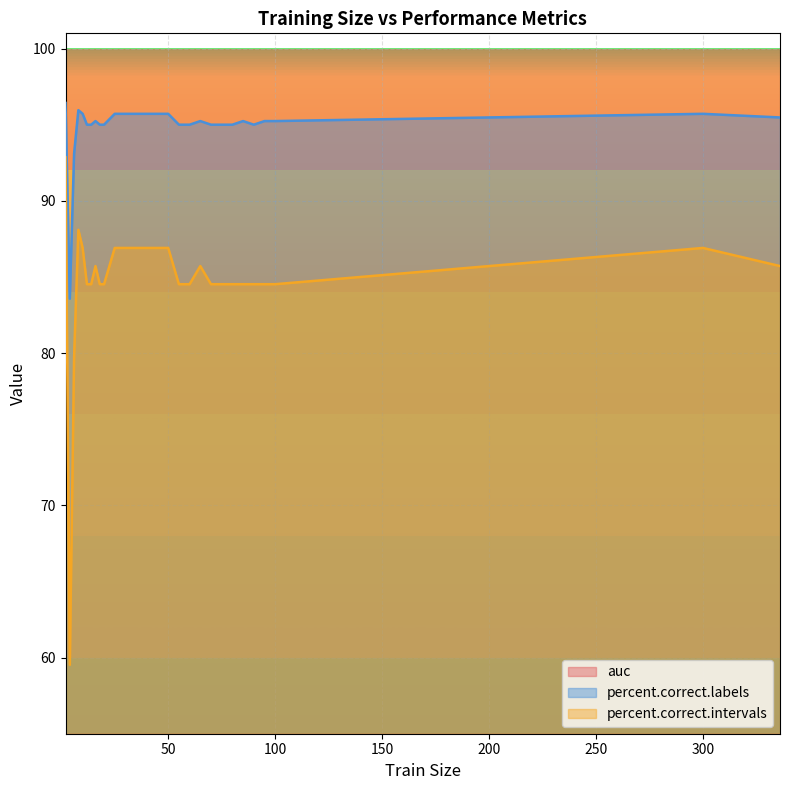

True or false: percent.correct.labels has a value of 95.7 at 50.

True